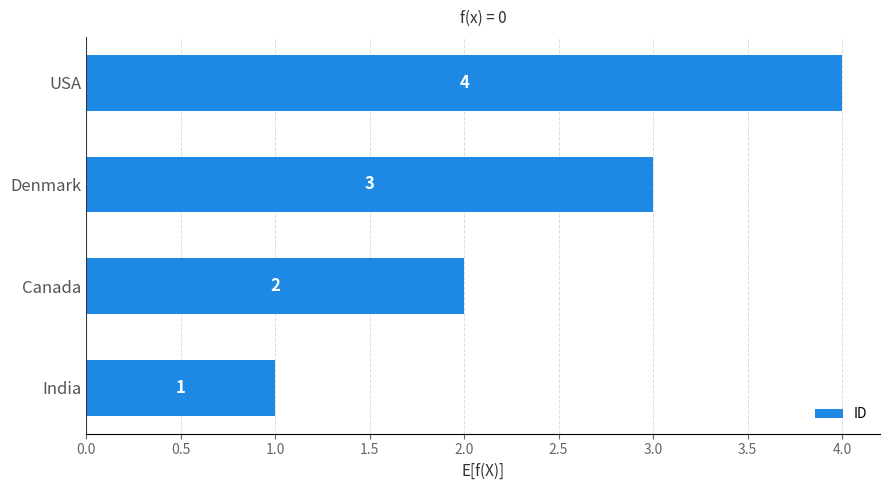

Which category has the lowest value across all series?

India